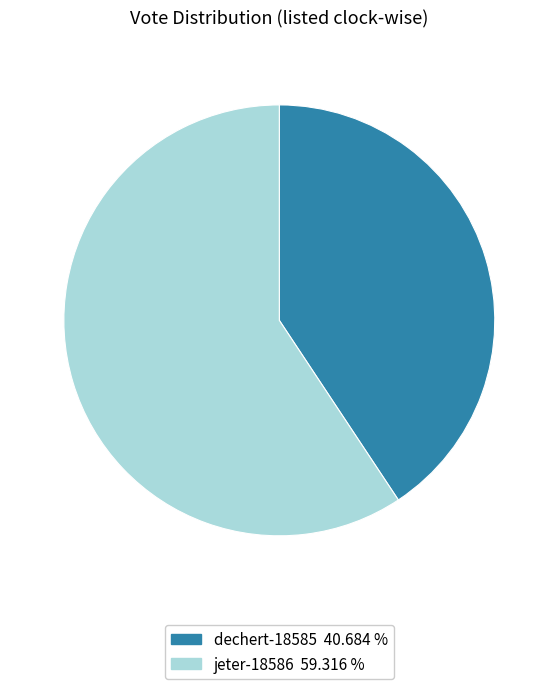

Which has a higher value, dechert-18585 or jeter-18586?

jeter-18586